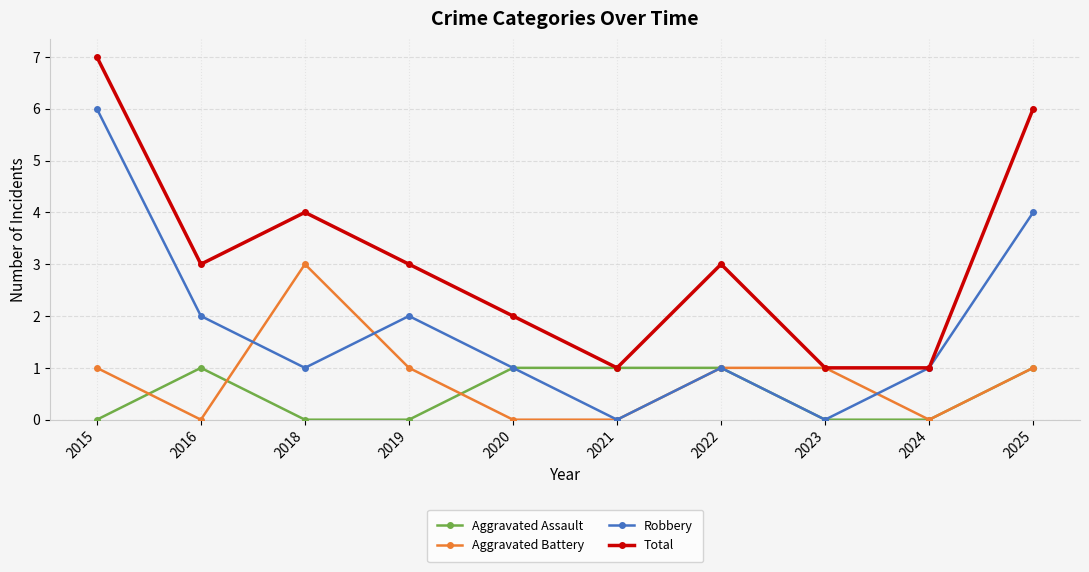

Count the number of data series in this chart.

4